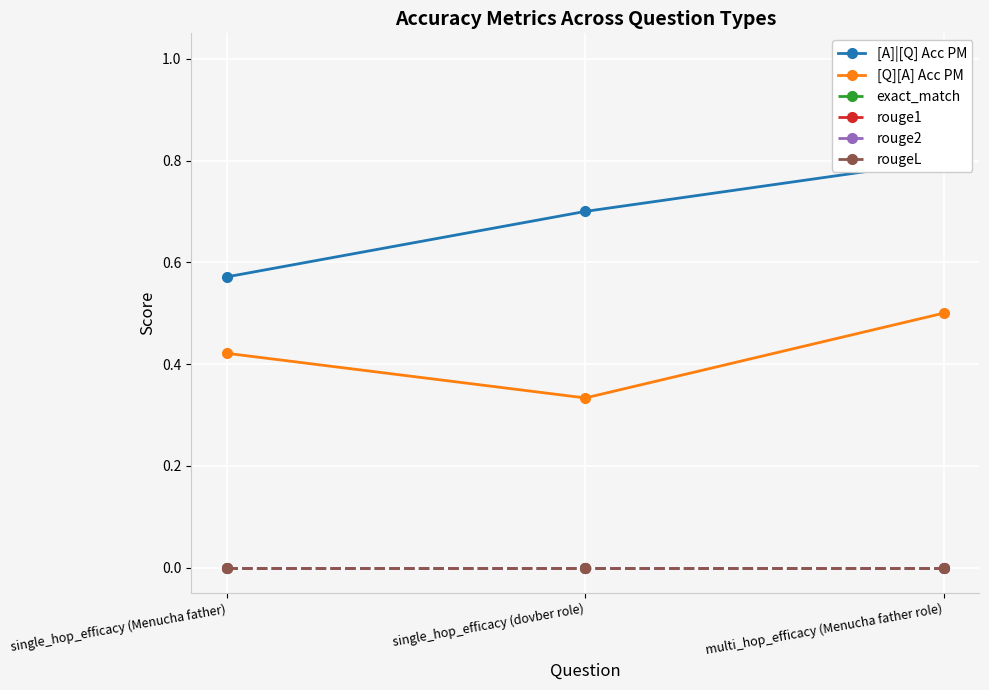

Rank the categories by rougeL value from lowest to highest.

single_hop_efficacy (Menucha father), single_hop_efficacy (dovber role), multi_hop_efficacy (Menucha father role)